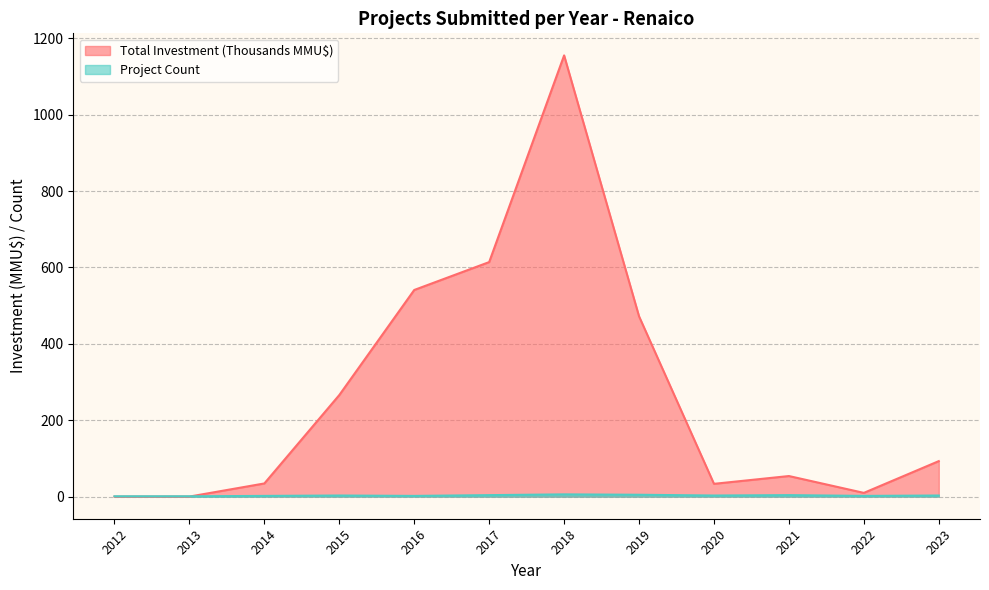

At which category is the sum across all series the highest?

2018